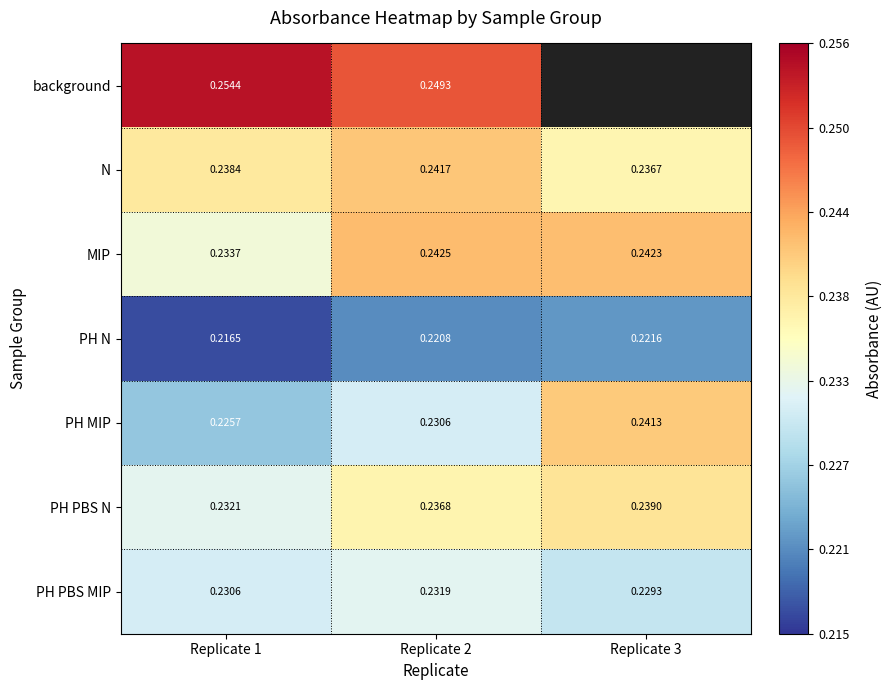

How many series are shown in this chart?

7